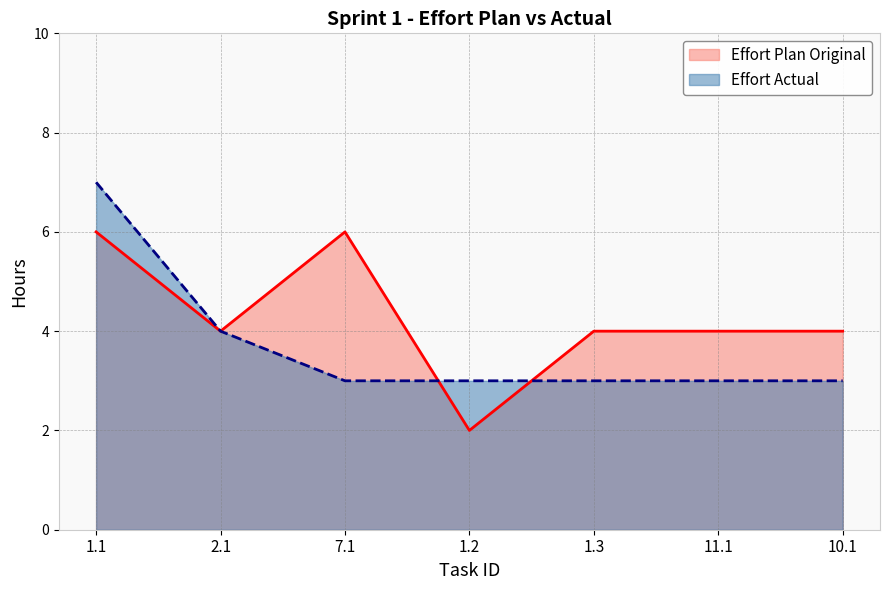

How many values in the Effort Plan Original series exceed 4?

2